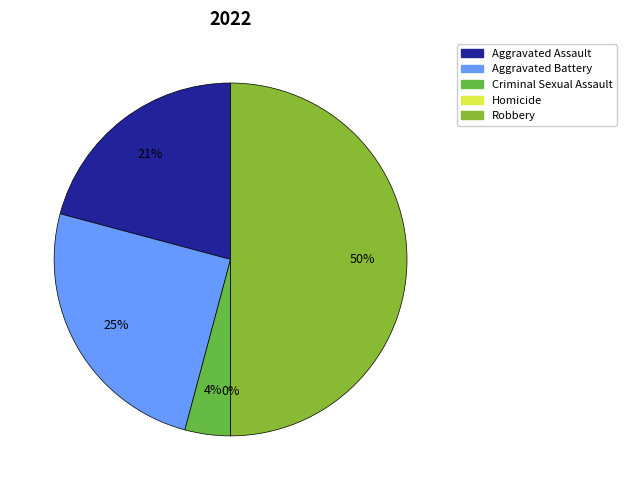

What is the largest slice in the pie chart?

Robbery